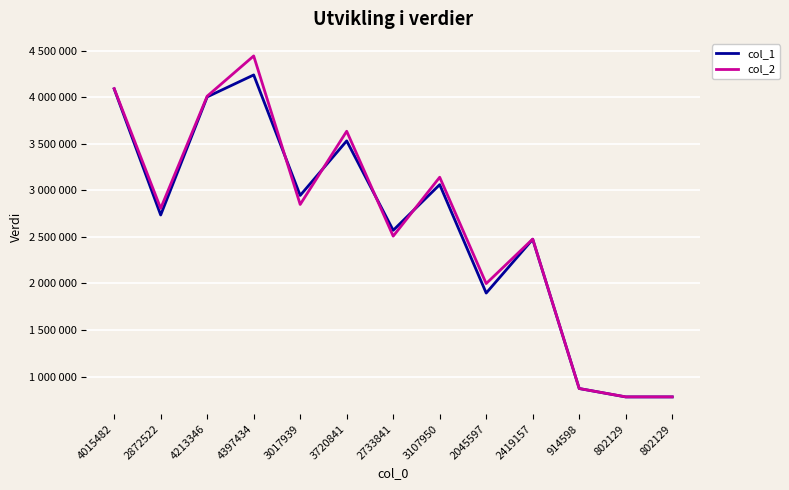

True or false: col_2 has more than 2 interior local peaks.

True